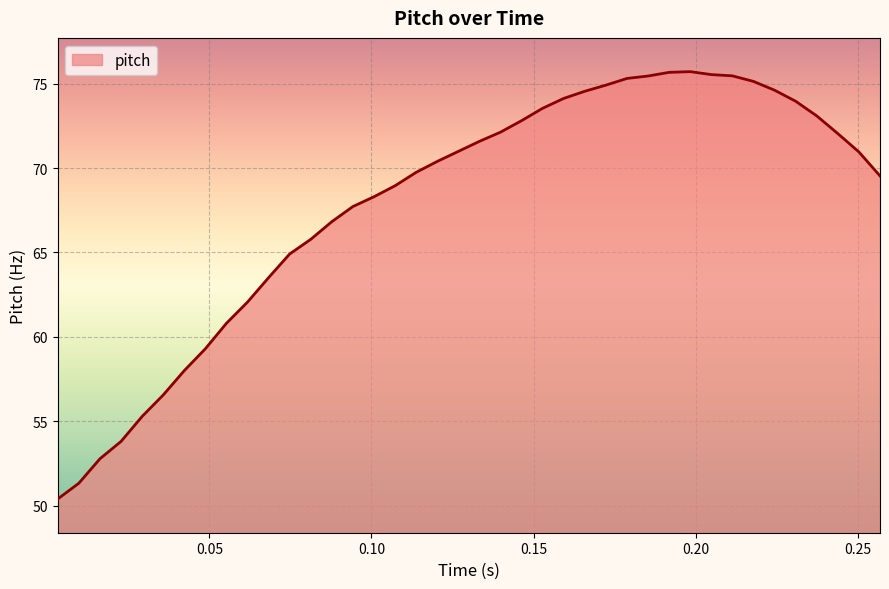

What is the difference between the maximum and minimum values?

25.3